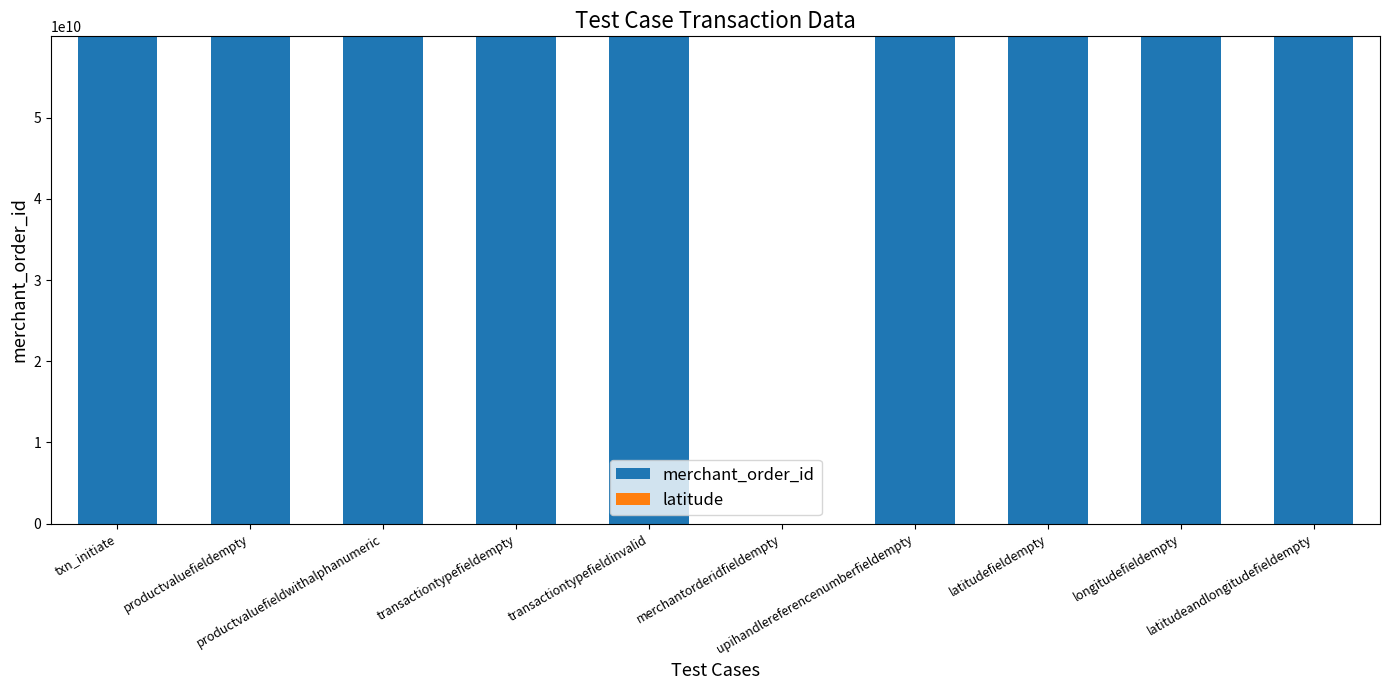

Count the number of categories in the chart.

10